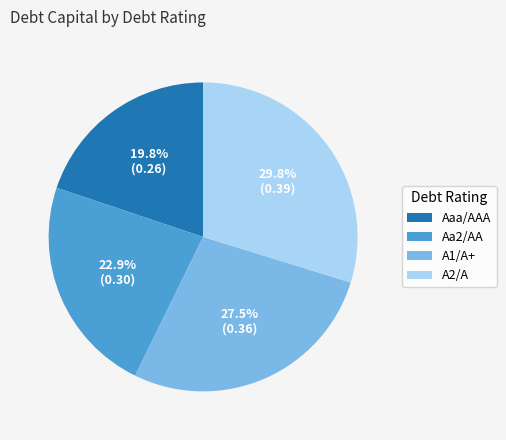

To the nearest percent, what portion does Aa2/AA represent?

23%